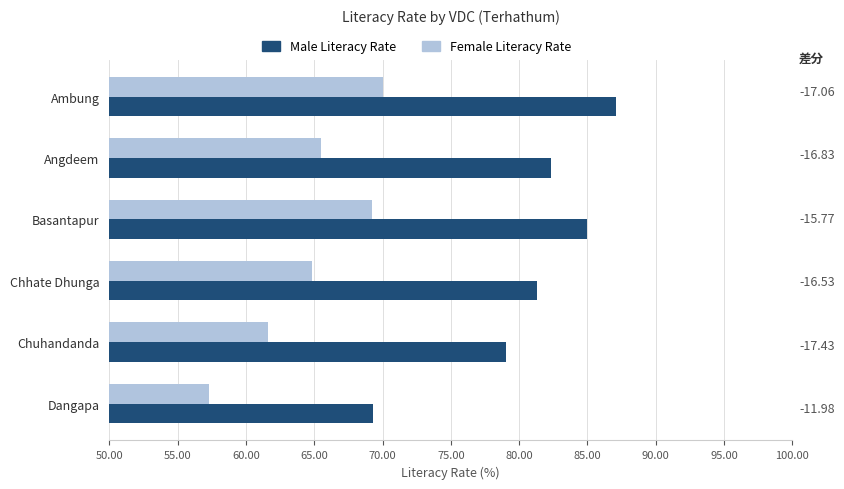

What is the total value across all series at Ambung?

157.1